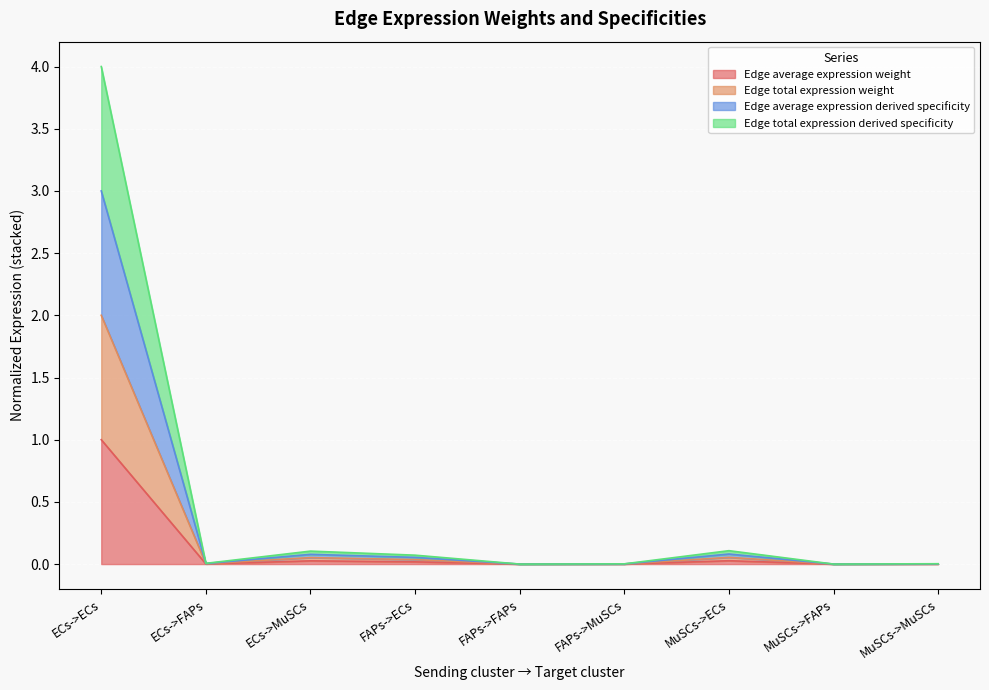

At how many categories does at least one series exceed 1?

1